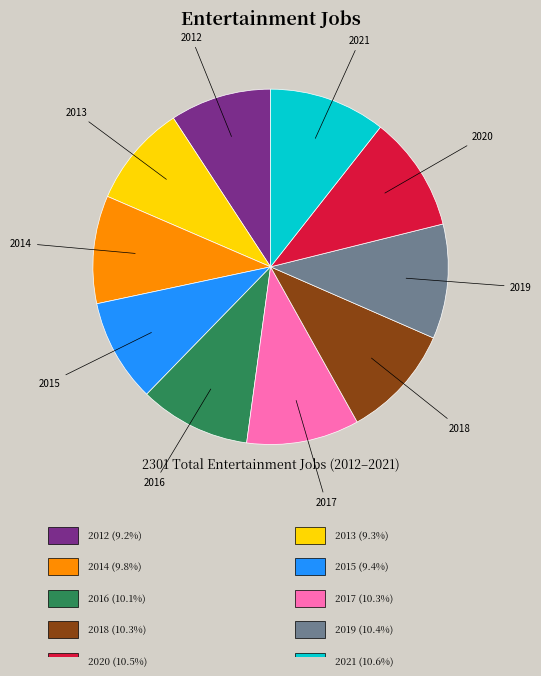

Is it true that 2013 is 23% of the pie?

False